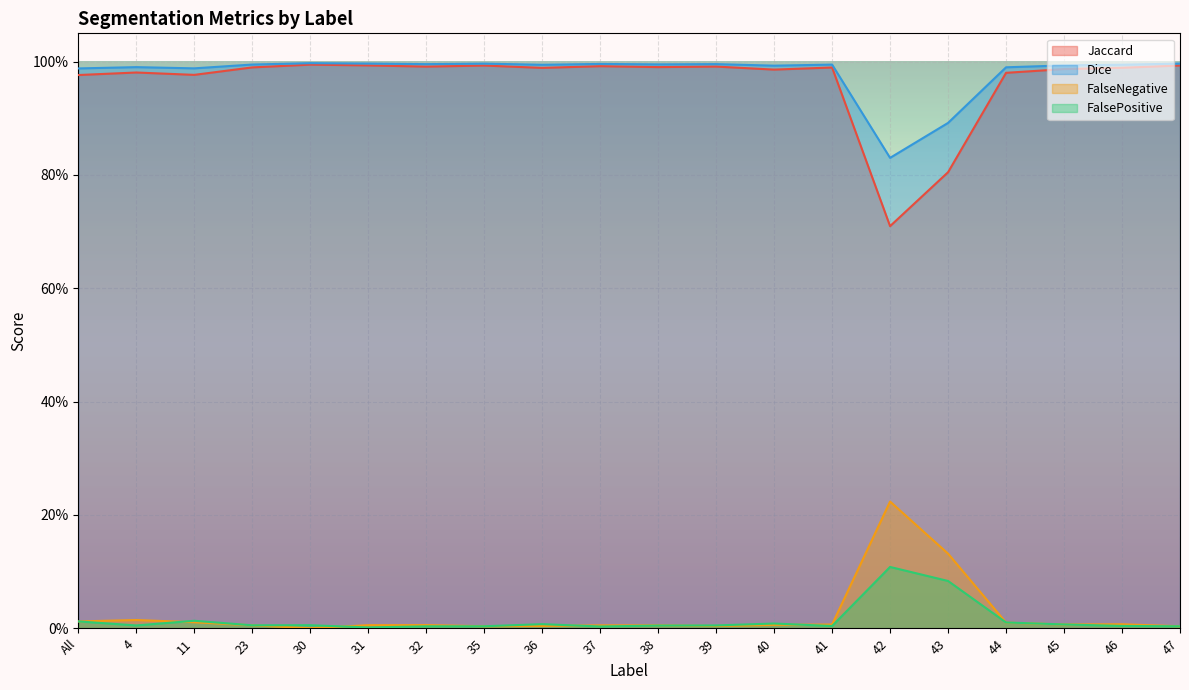

What position from the left is 37?

10